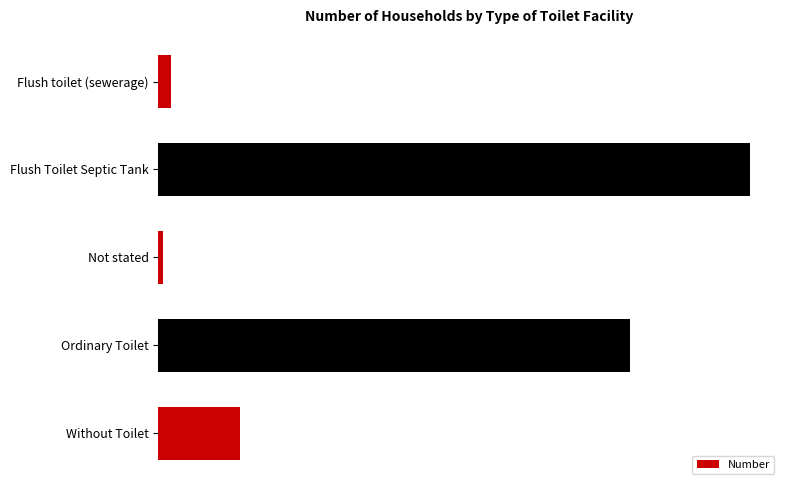

List the labels in order of value, largest first.

Flush Toilet Septic Tank, Ordinary Toilet, Without Toilet, Flush toilet (sewerage), Not stated